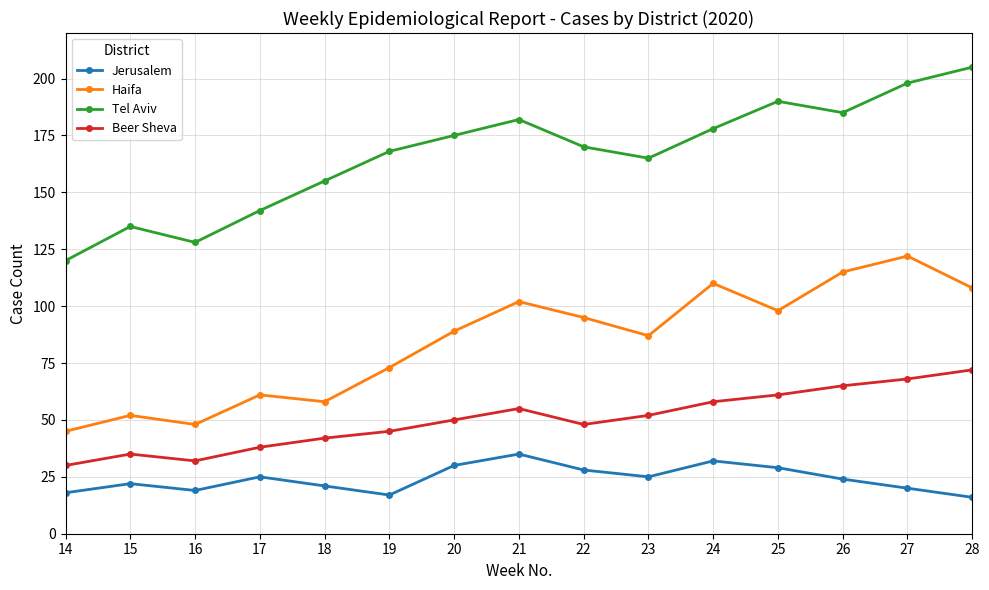

True or false: Jerusalem and Beer Sheva cross at least once.

False